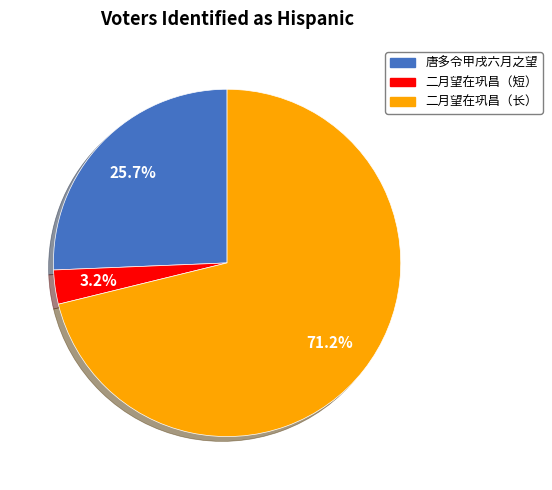

Does any single category account for the majority?

Yes